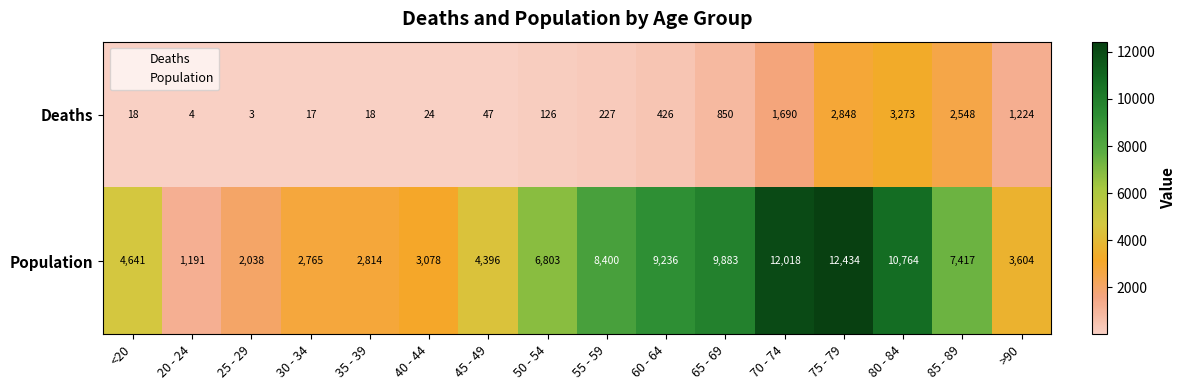

At which label is Deaths closest to 1638?

70 - 74